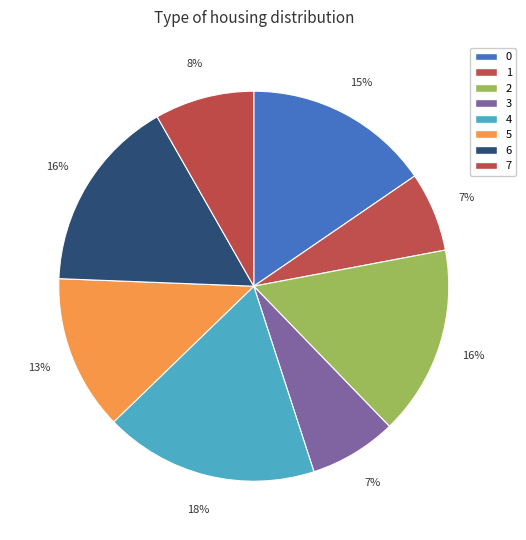

What percentage do 2 and 3 together represent?

23.0%